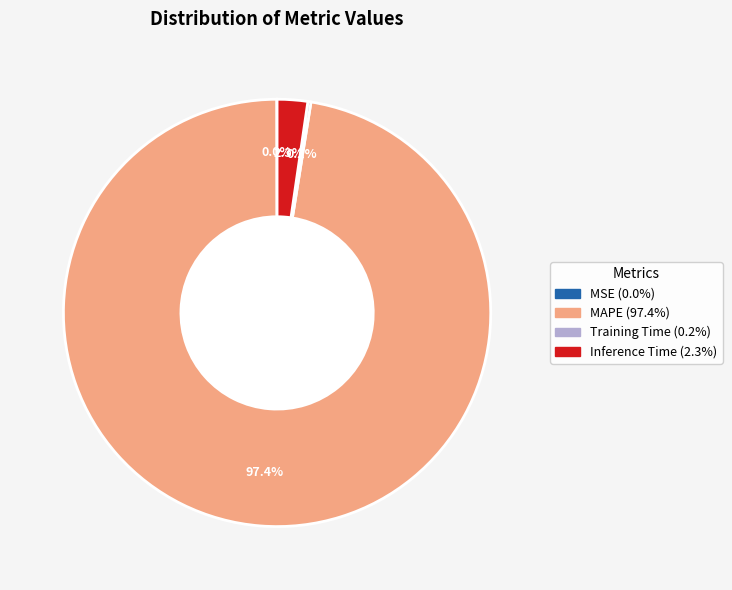

Is there any slice that represents more than half of the pie?

Yes